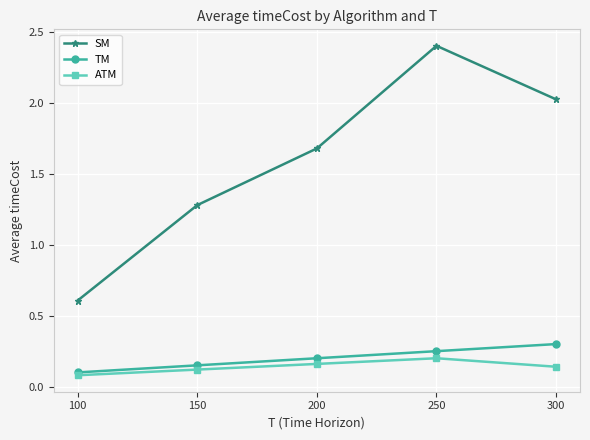

At 200, list the series in order from largest to smallest.

SM, TM, ATM